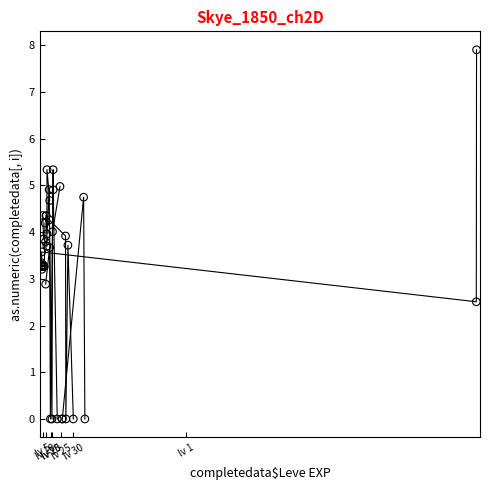

What Y value in the scatter plot is closest to 3?

2.9